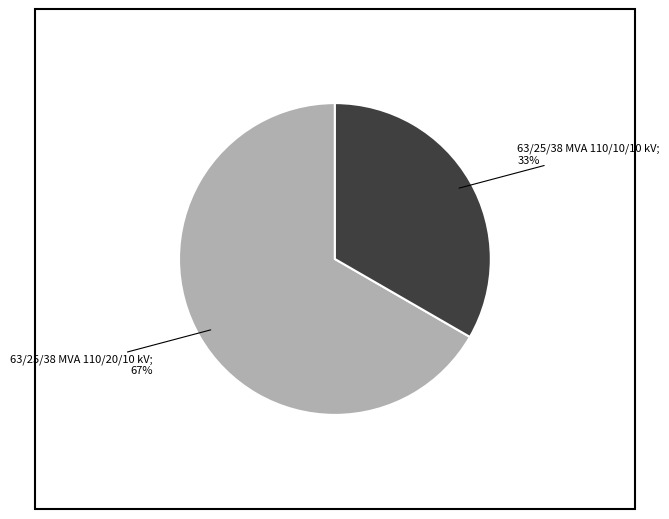

Does any single category account for the majority?

Yes